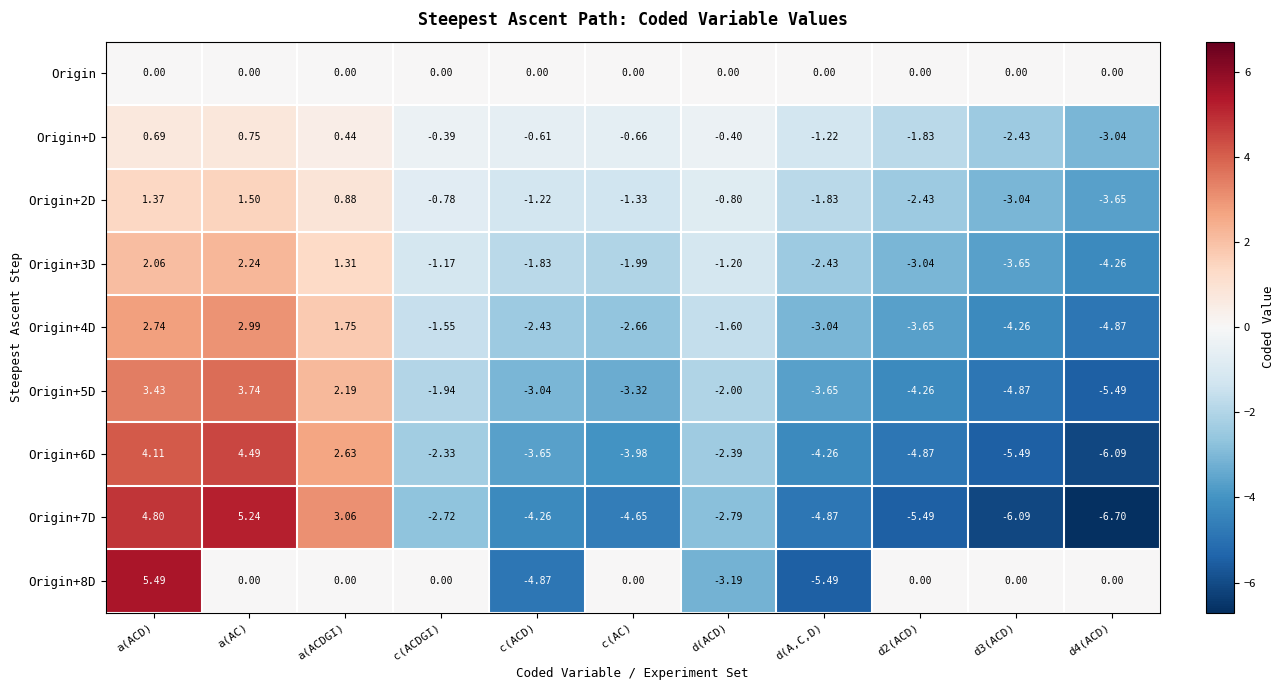

Rank the series by their maximum value, from highest to lowest.

Origin+8D, Origin+7D, Origin+6D, Origin+5D, Origin+4D, Origin+3D, Origin+2D, Origin+D, Origin